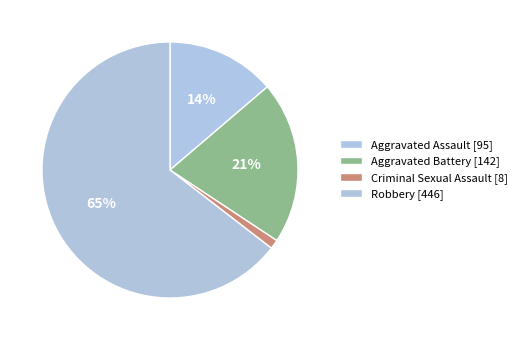

How many segments does this pie chart have?

4